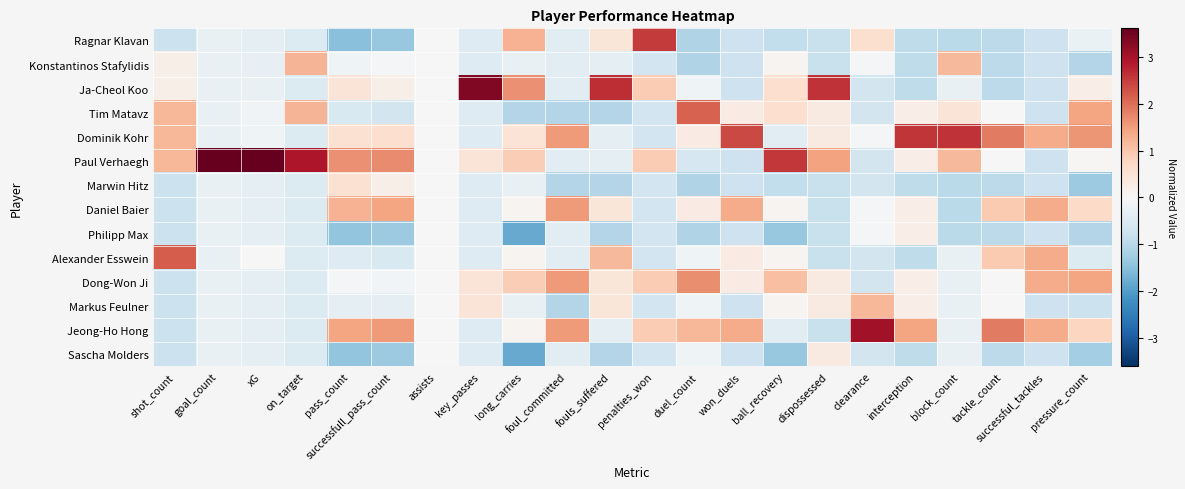

Rank the series by their maximum value, from highest to lowest.

Paul Verhaegh, Ja-Cheol Koo, Jeong-Ho Hong, Dominik Kohr, Ragnar Klavan, Alexander Esswein, Tim Matavz, Dong-Won Ji, Daniel Baier, Konstantinos Stafylidis, Markus Feulner, Marwin Hitz, Sascha Molders, Philipp Max